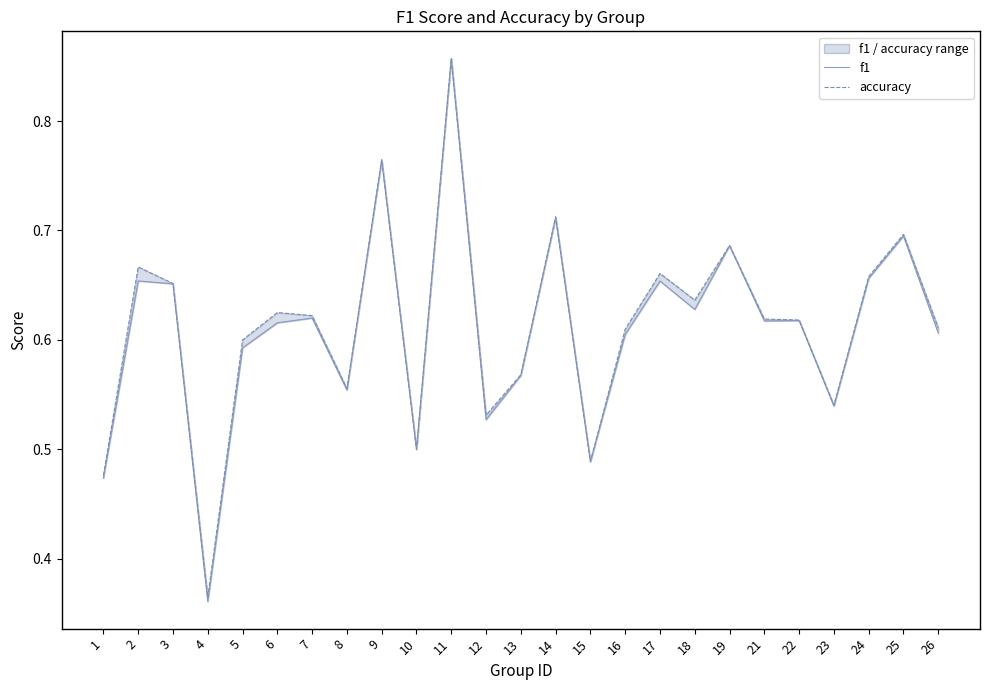

What is the difference between the maximum and minimum values in the accuracy series?

0.5